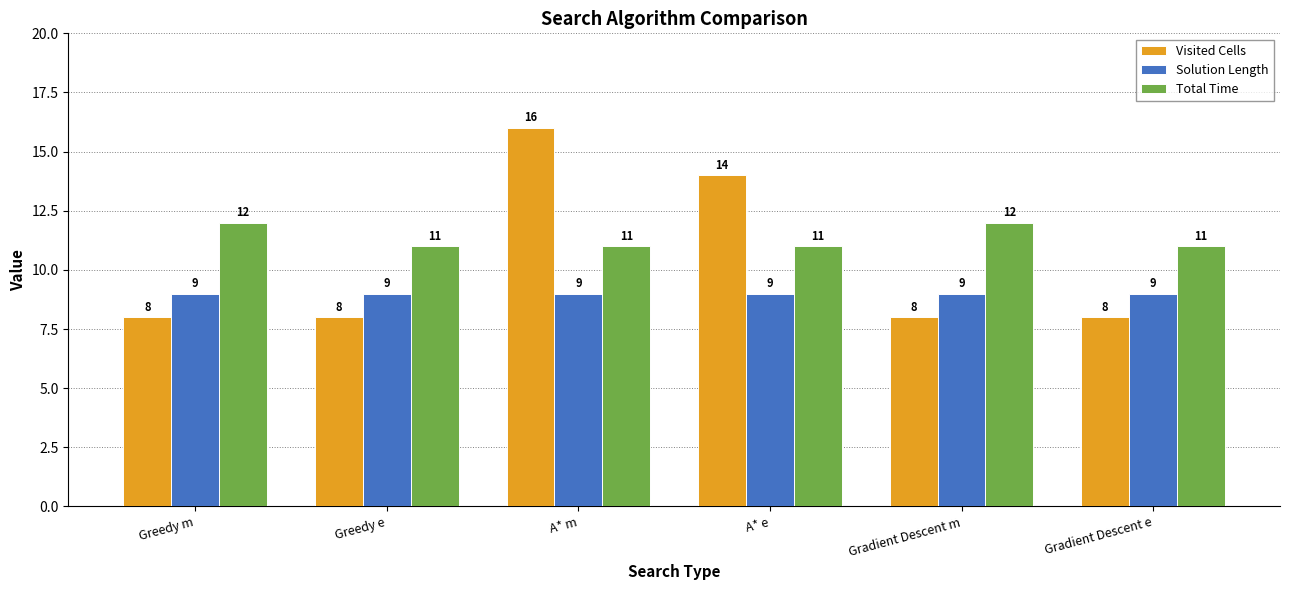

The value of Visited Cells at Greedy e is 11. True or false?

False